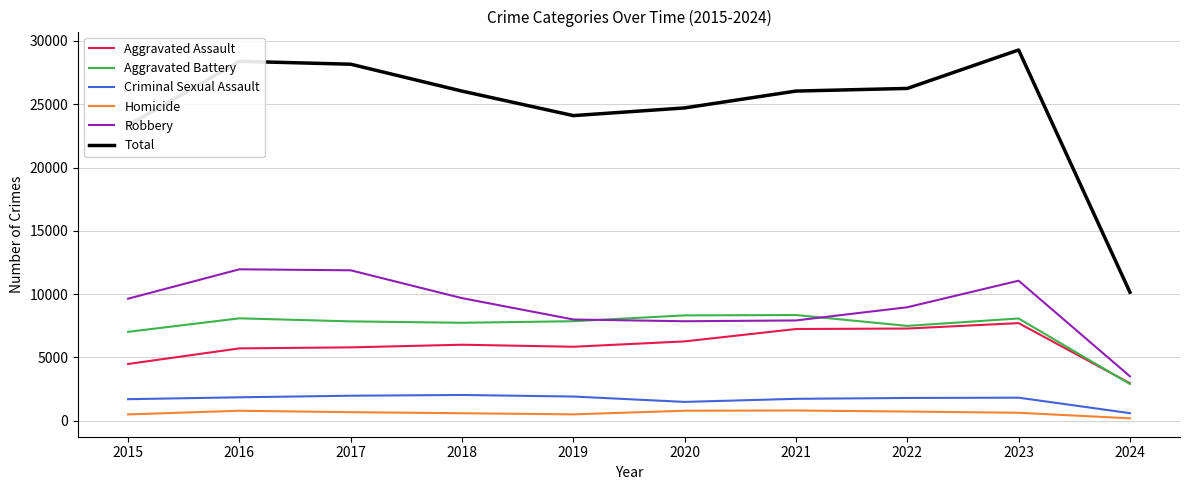

What is the difference between the maximum and second lowest values in the Aggravated Battery series?

1328